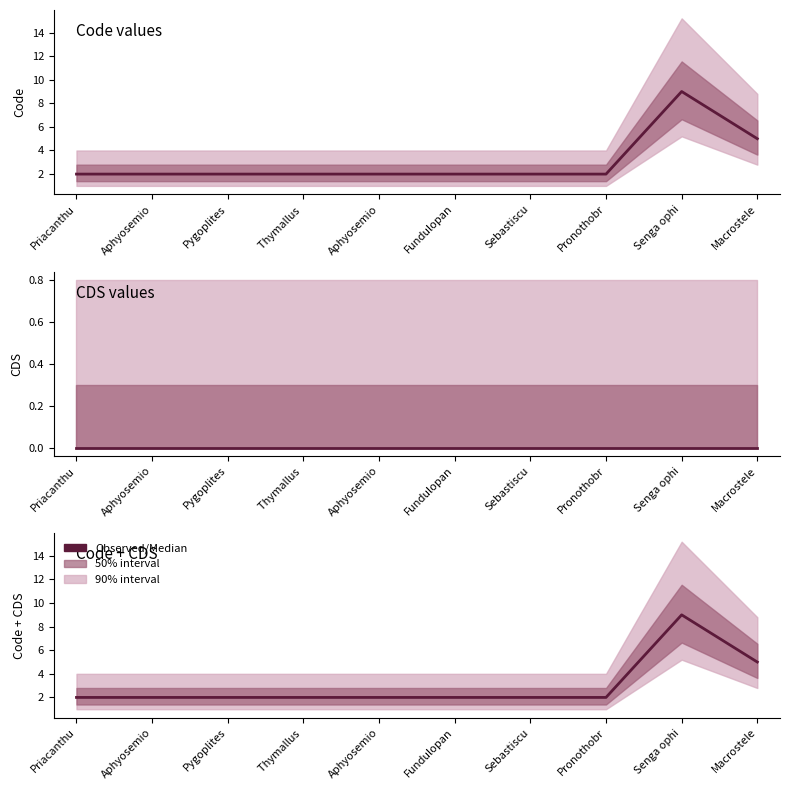

At which label is the value closest to 5?

Macrostele